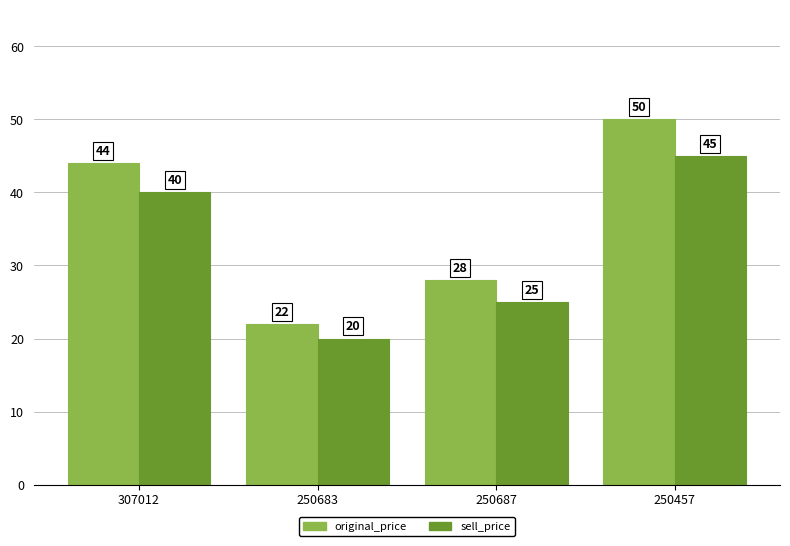

What is the value of the sell_price bar at the 1st from the left?

40